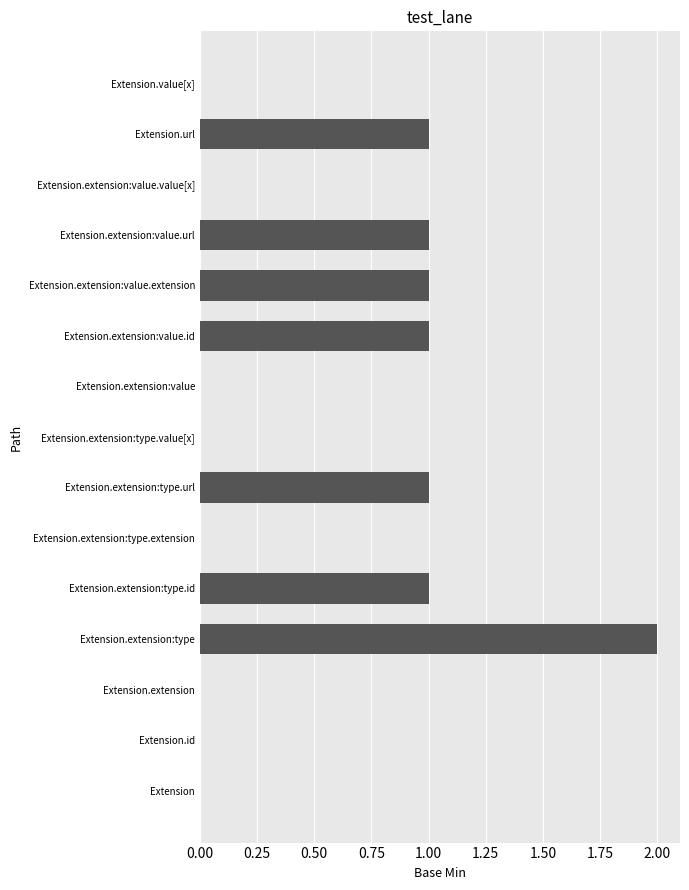

The chart shows a value of 1 at Extension.extension:value.id. True or false?

True